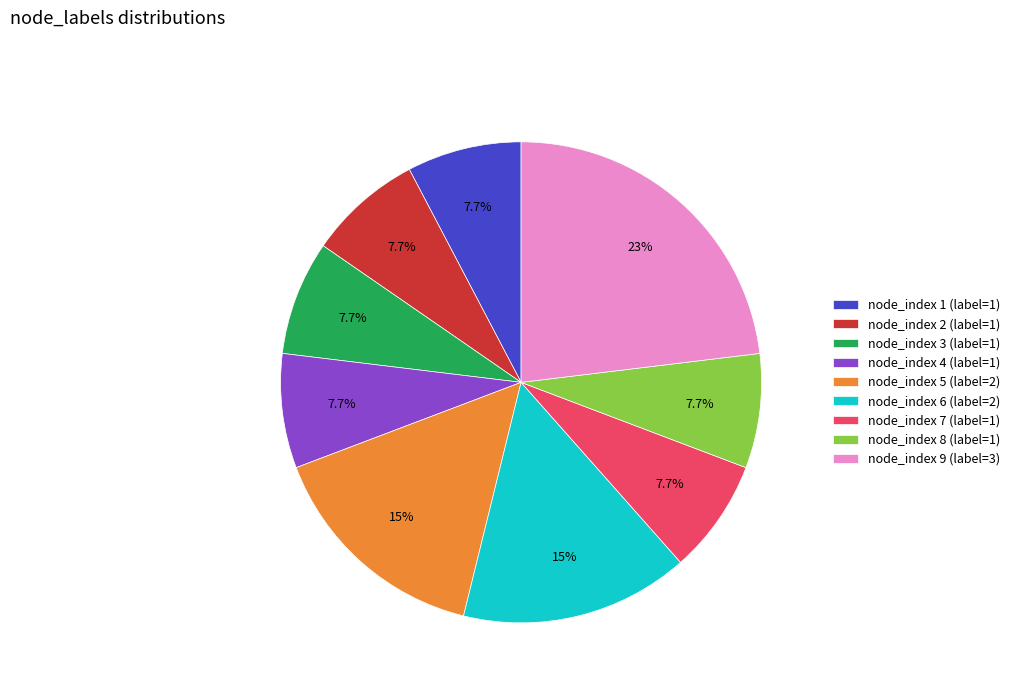

What percentage is NOT represented by node_index 8?

92.3%